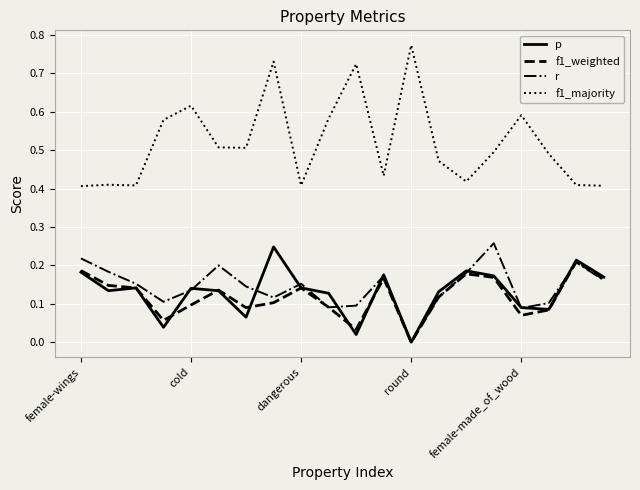

True or false: f1_majority and r intersect in this chart.

False